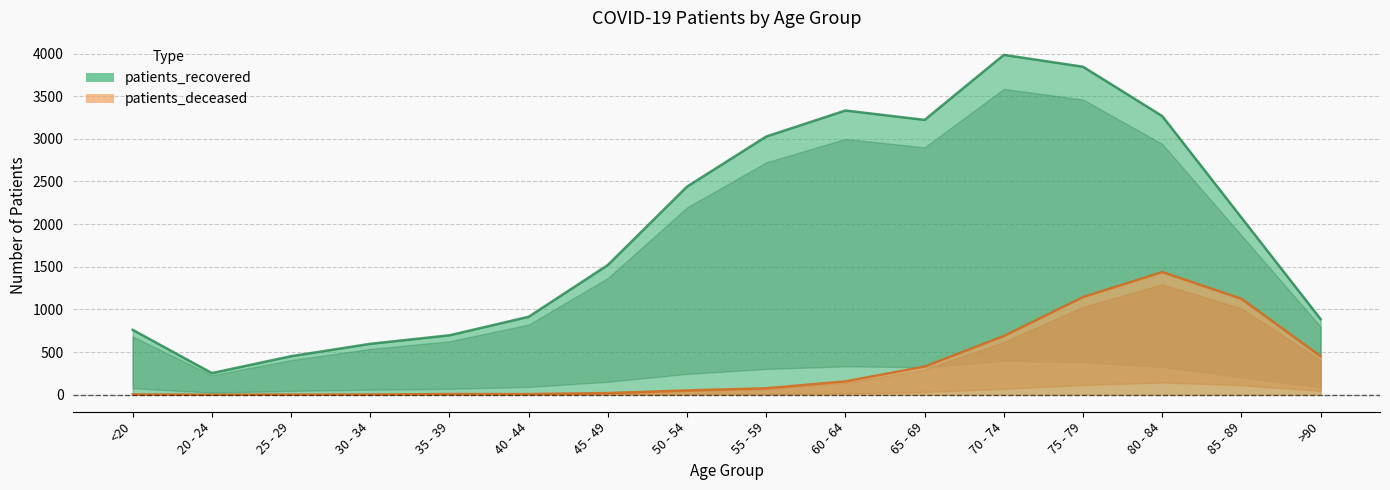

What position from the right is 30 - 34?

13